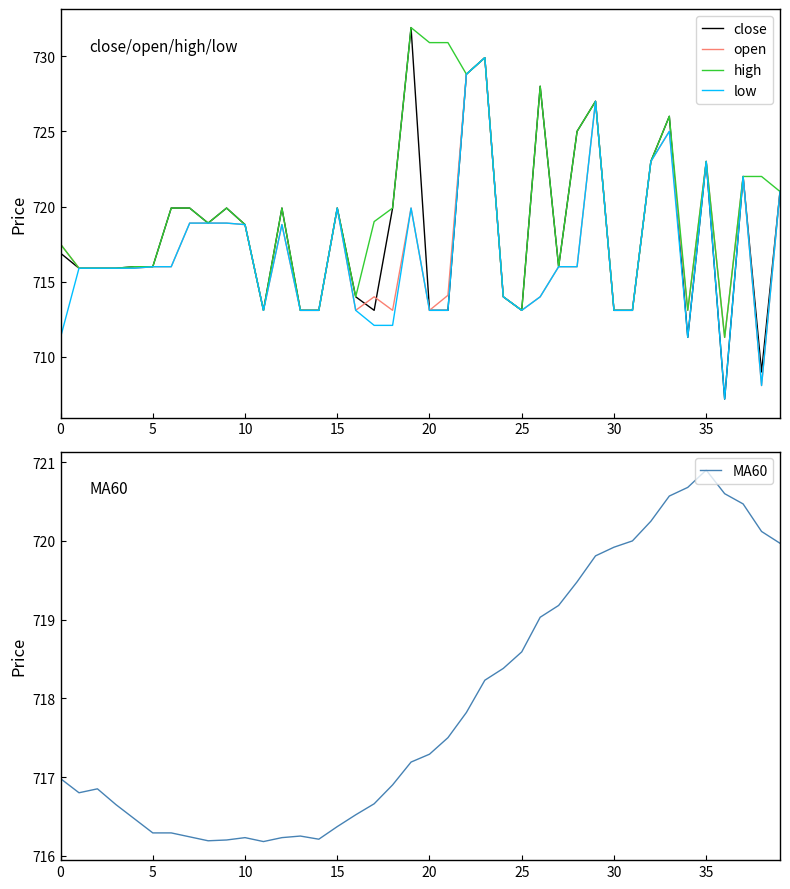

What is the difference between the maximum and minimum values in the close series?

24.7